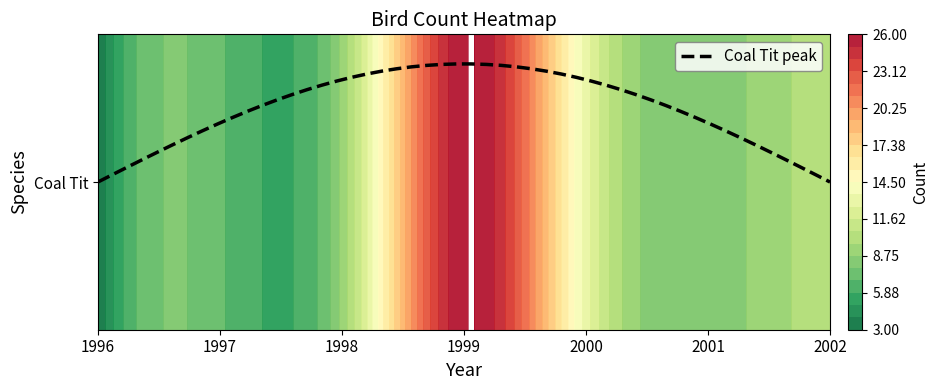

What is the sum of all values?

76